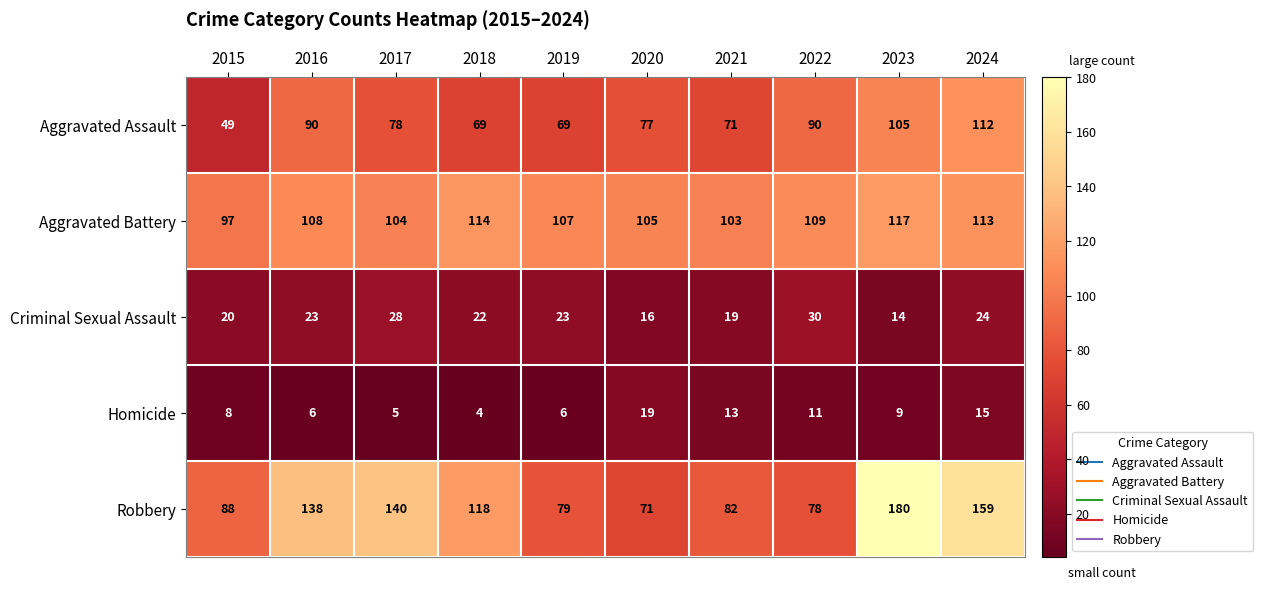

At which category is the sum across all series the highest?

2023